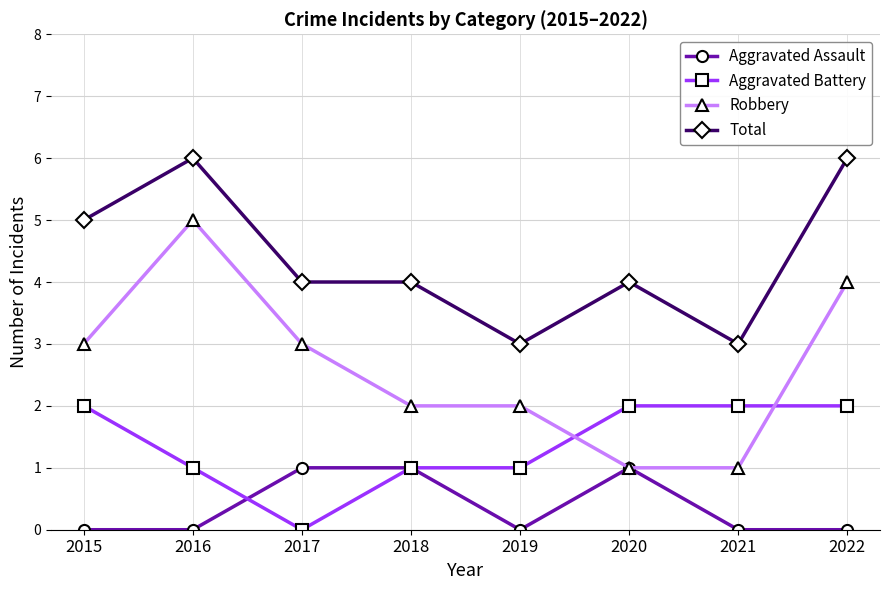

How many series are shown in this chart?

4